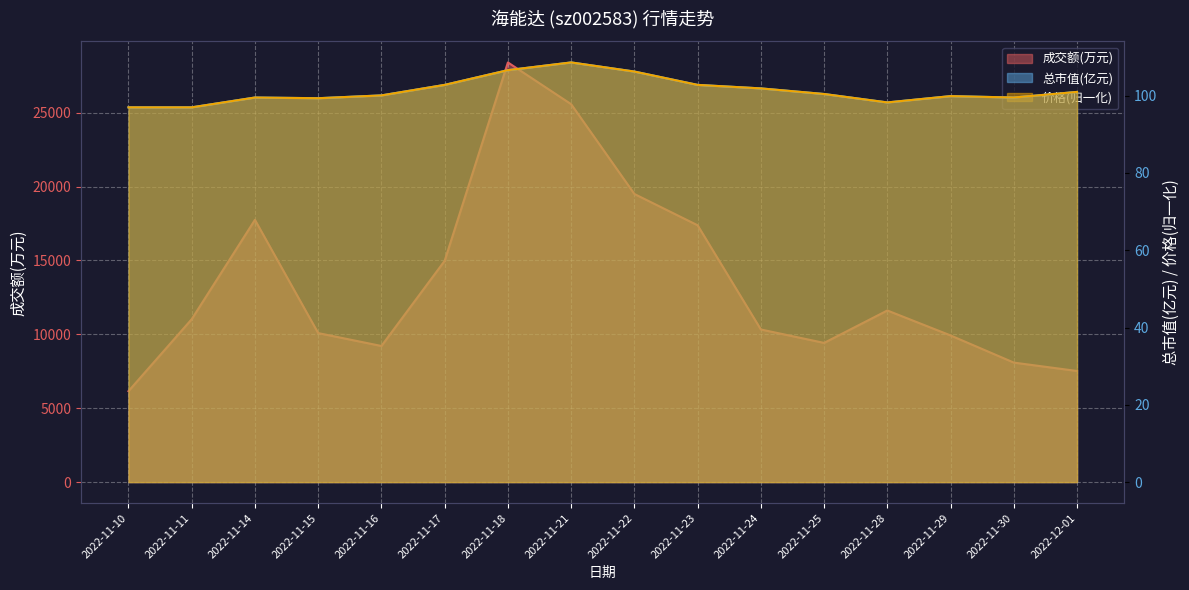

Which series has the widest spread of values?

成交额(万元)